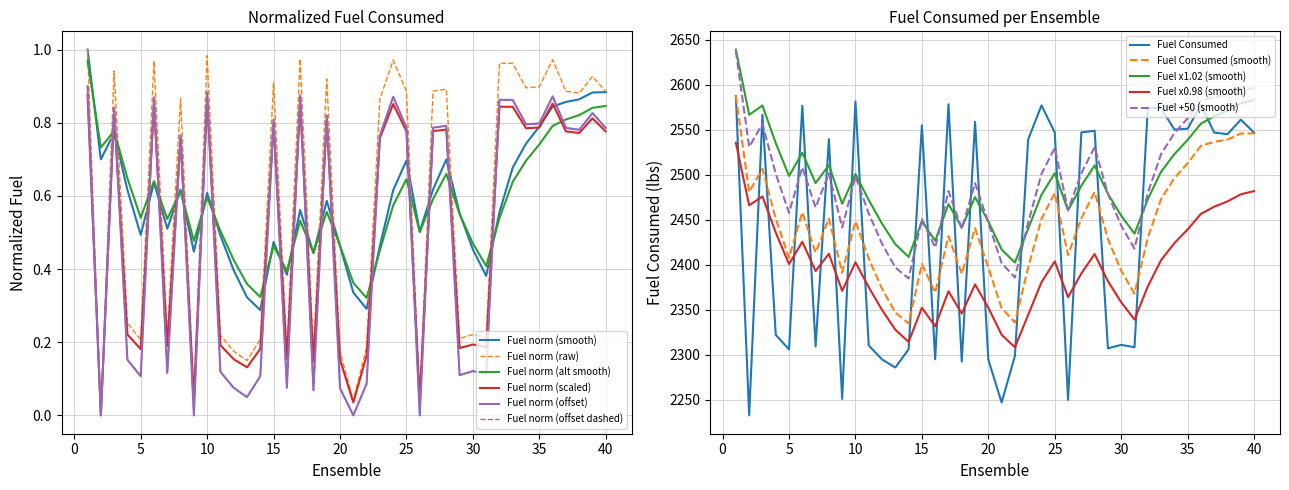

Which label corresponds to the smallest value in the chart?

2